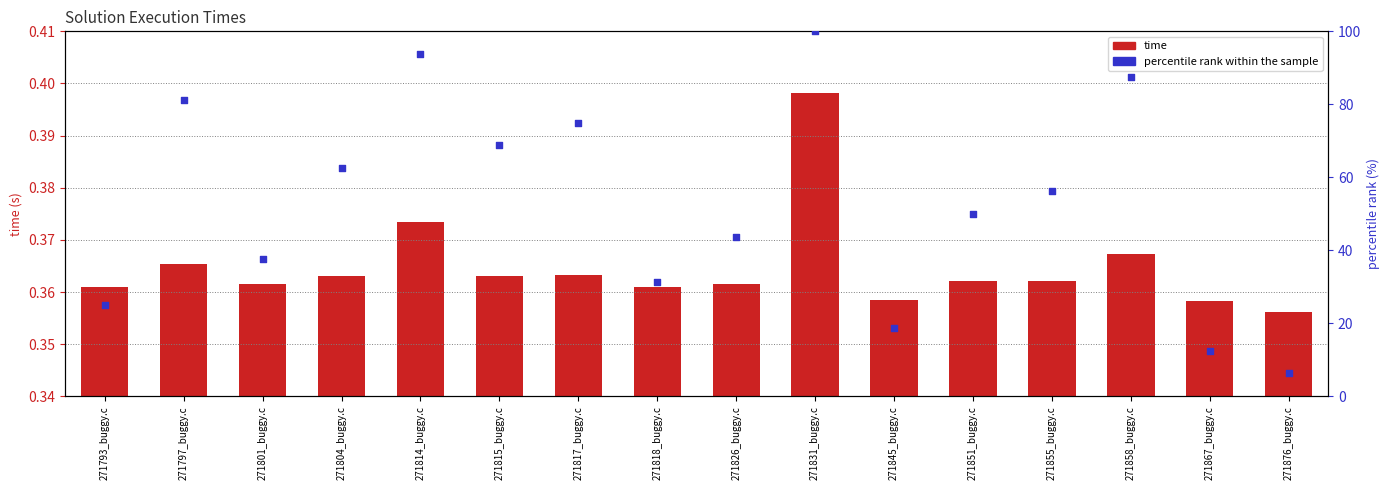

Is the value of time at 271858_buggy.c greater than the value of percentile rank within the sample at 271797_buggy.c?

No